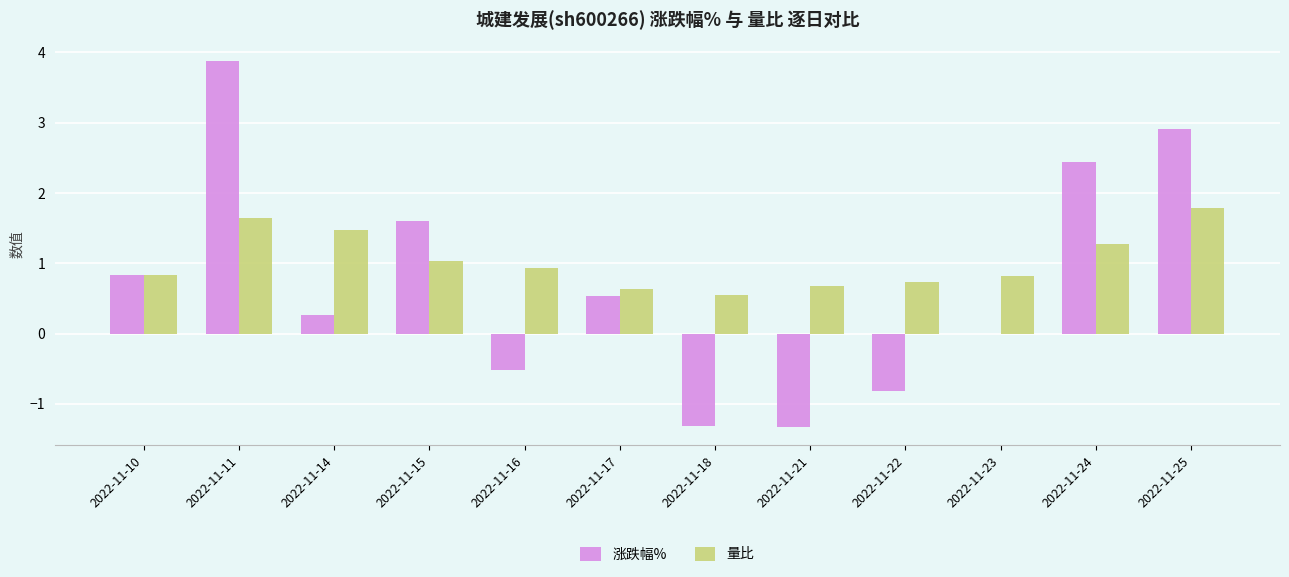

Are the bars horizontal?

No